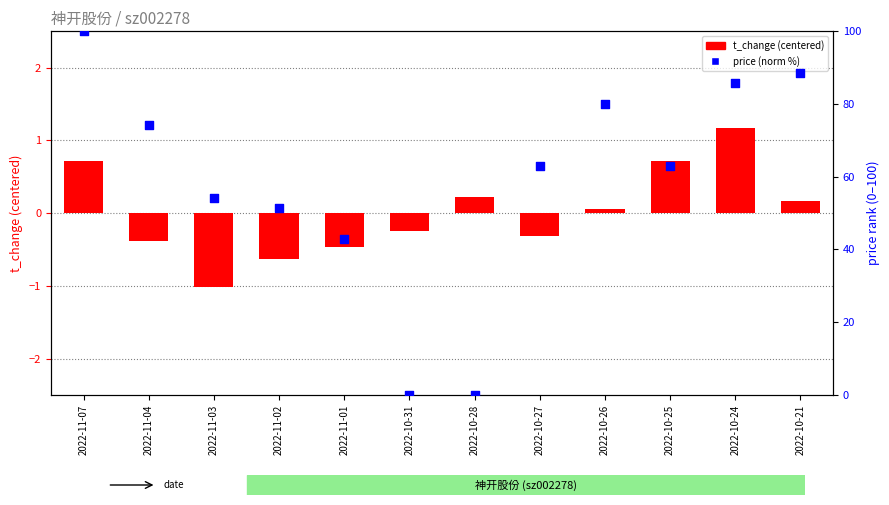

Which series has the largest Y range (max minus min)?

price (norm %)